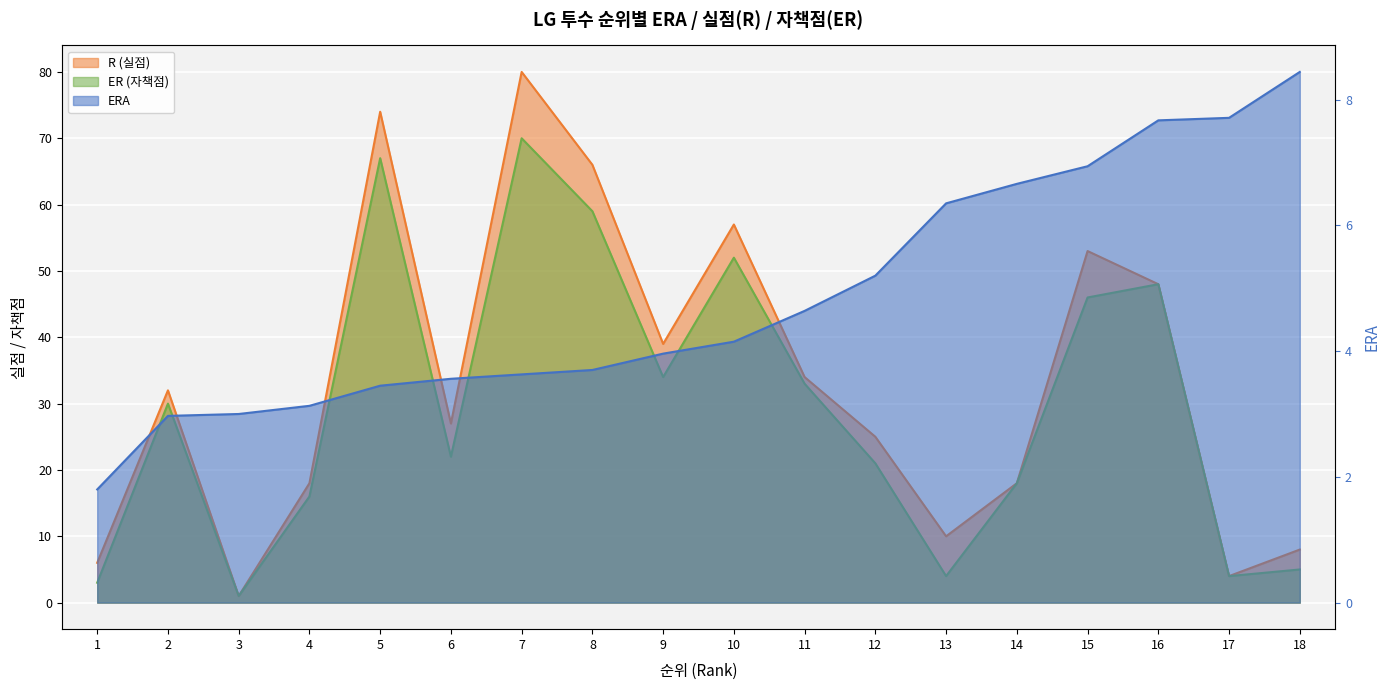

What are all the series names shown in the legend?

ERA, R, ER